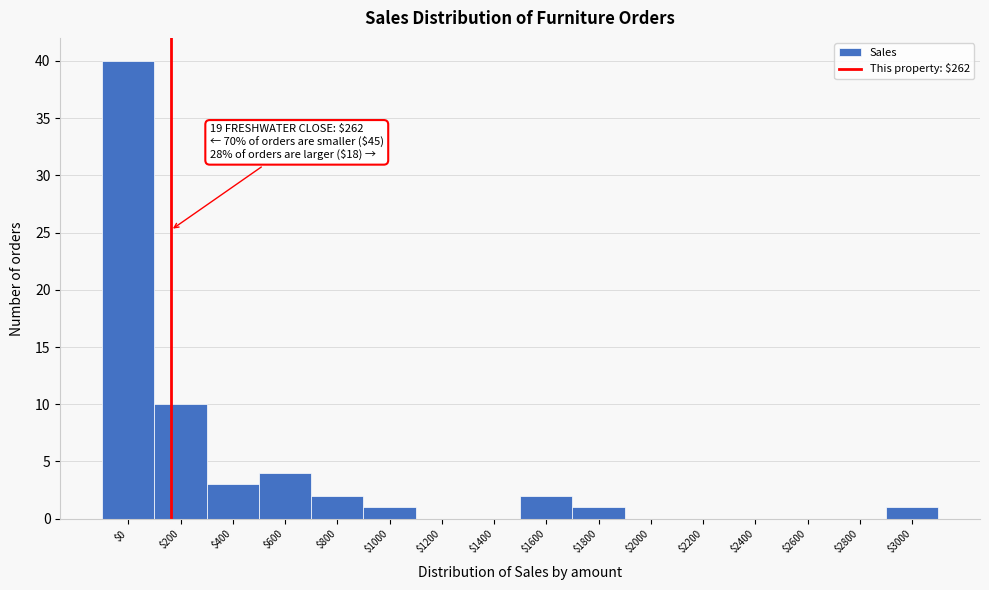

What is the sum of all values?

64